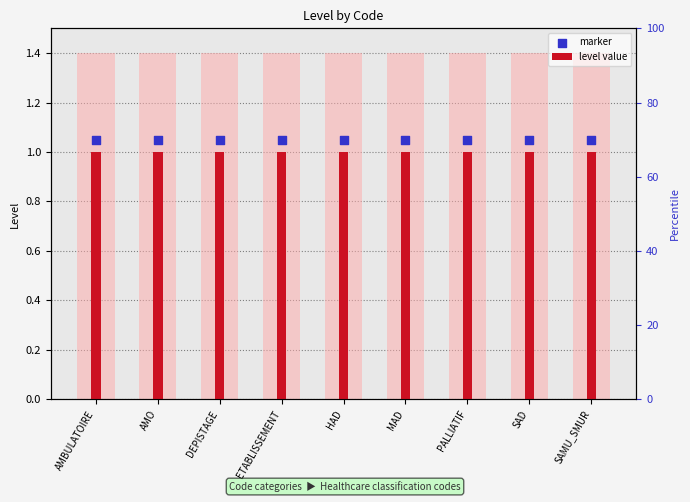

At how many categories does at least one series exceed 1?

9